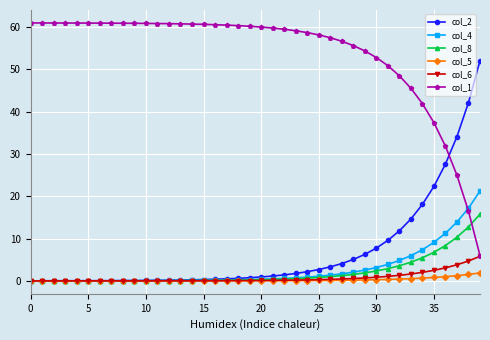

Rank the series by their maximum value, from lowest to highest.

col_5, col_6, col_8, col_4, col_2, col_1